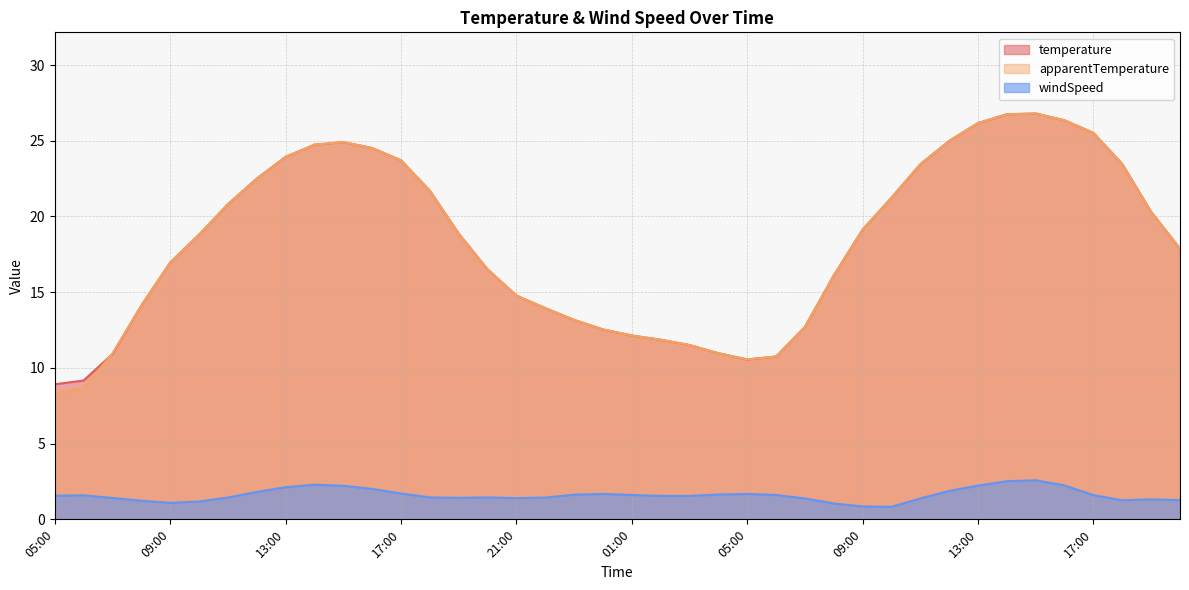

Which series changed the most between 19:00 and 13:00?

temperature